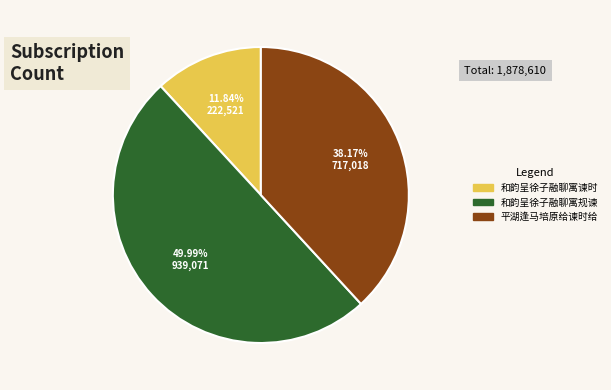

How many segments does this pie chart have?

3